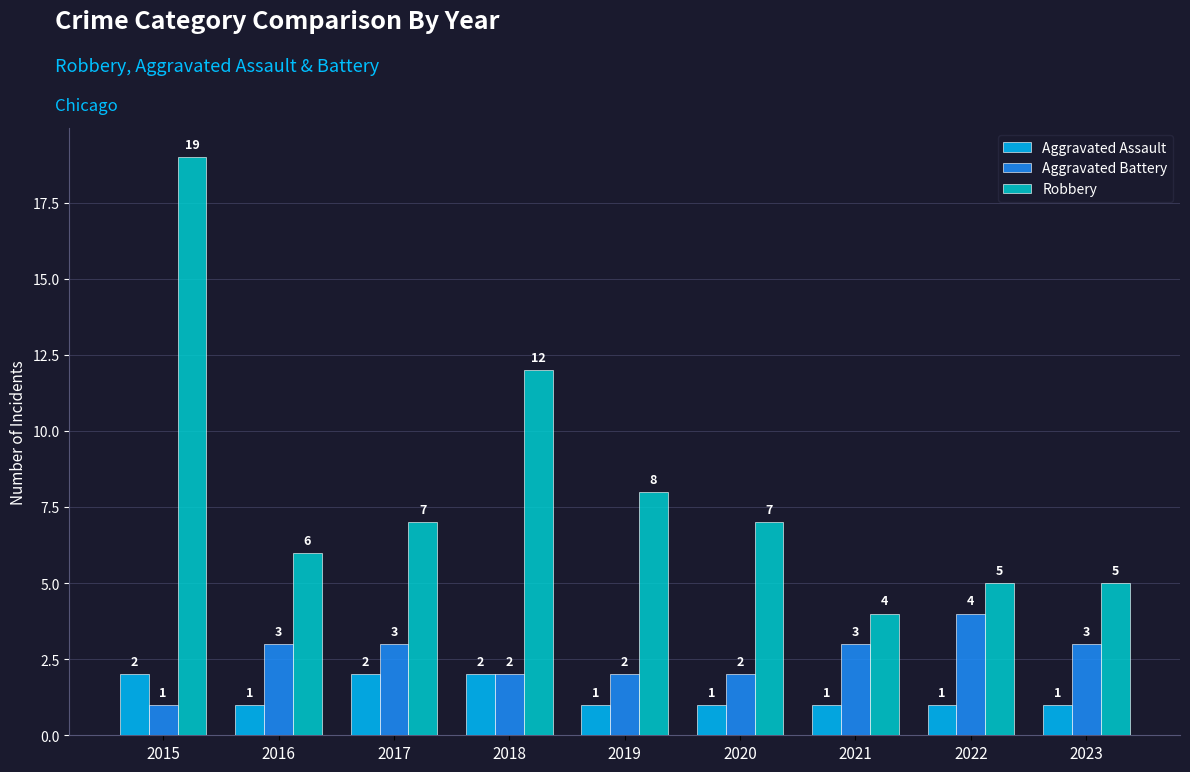

Which series has the largest total across all categories?

Robbery